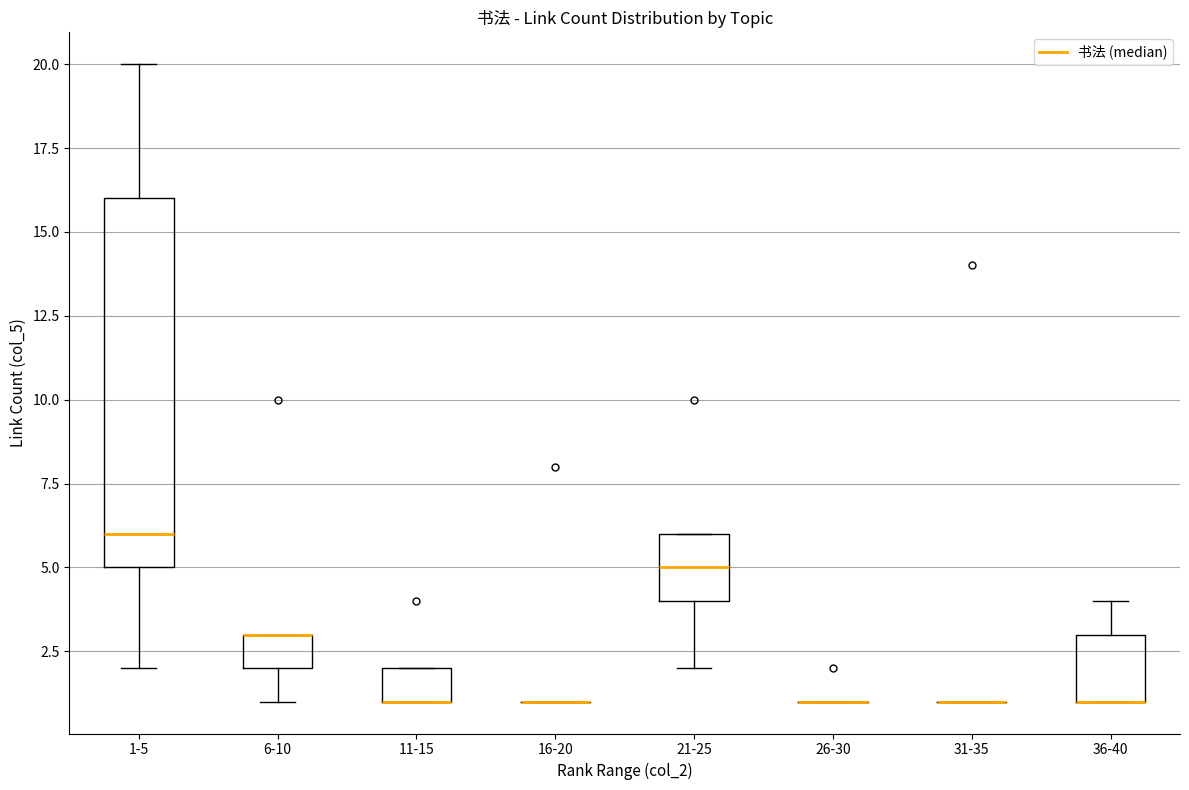

Where does the upper whisker of the box for 36-40 end on the y-axis? The values are not printed on the chart, so give them approximately, as read against the axis.

4